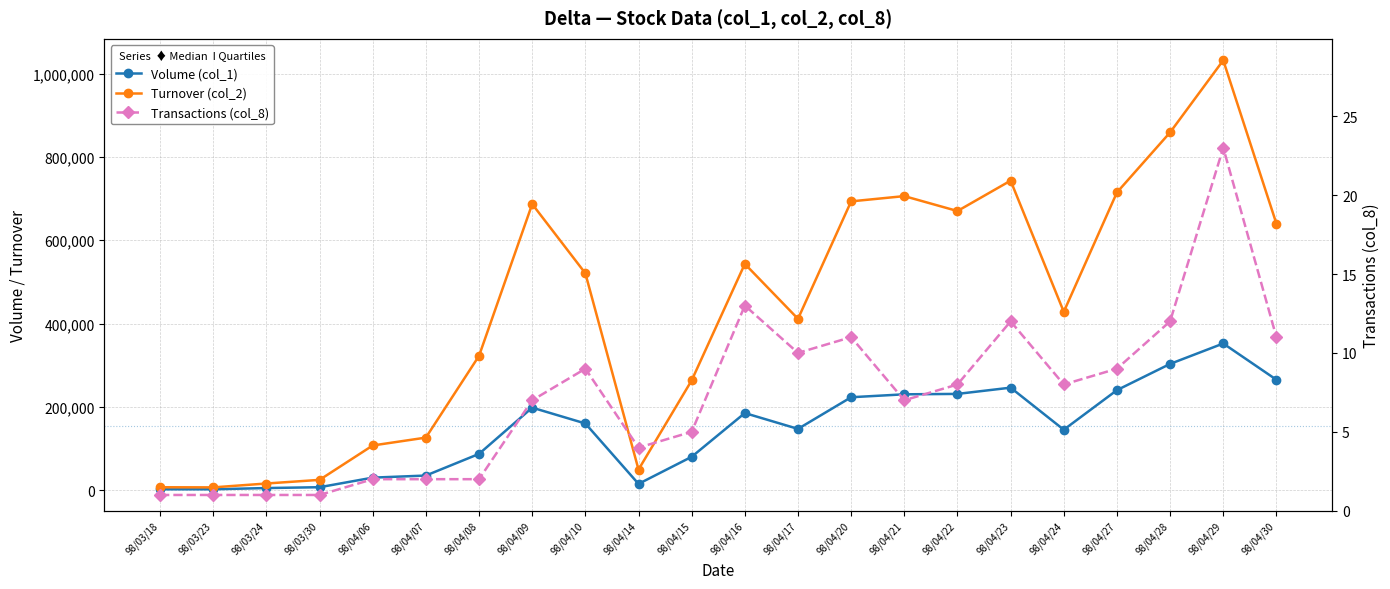

Where is the first local minimum for Volume (col_1)?

98/04/14